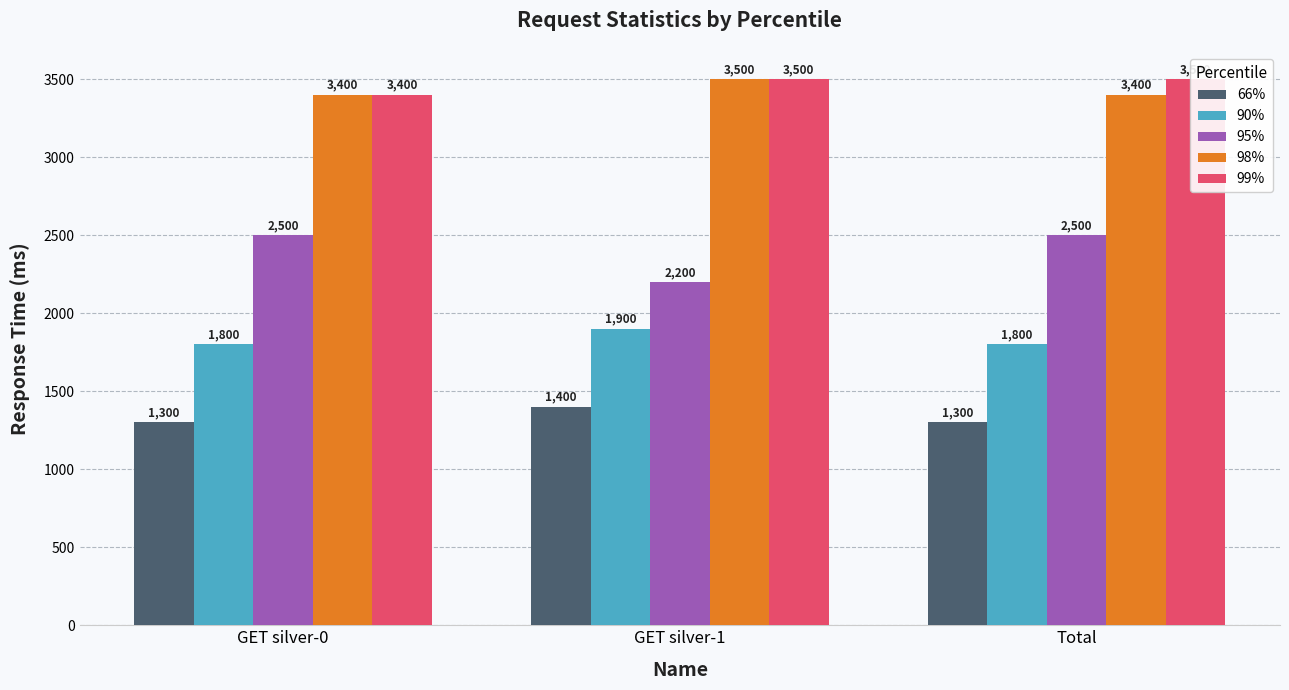

How many values in the 98% series exceed 3400?

1